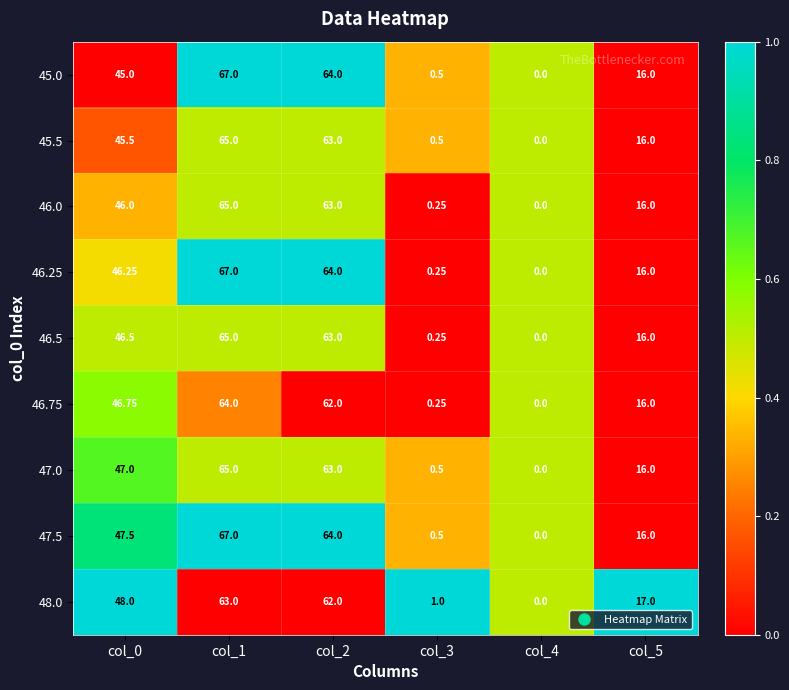

Is the value of 47.5 at col_4 greater than the value of 46.25 at col_3?

No